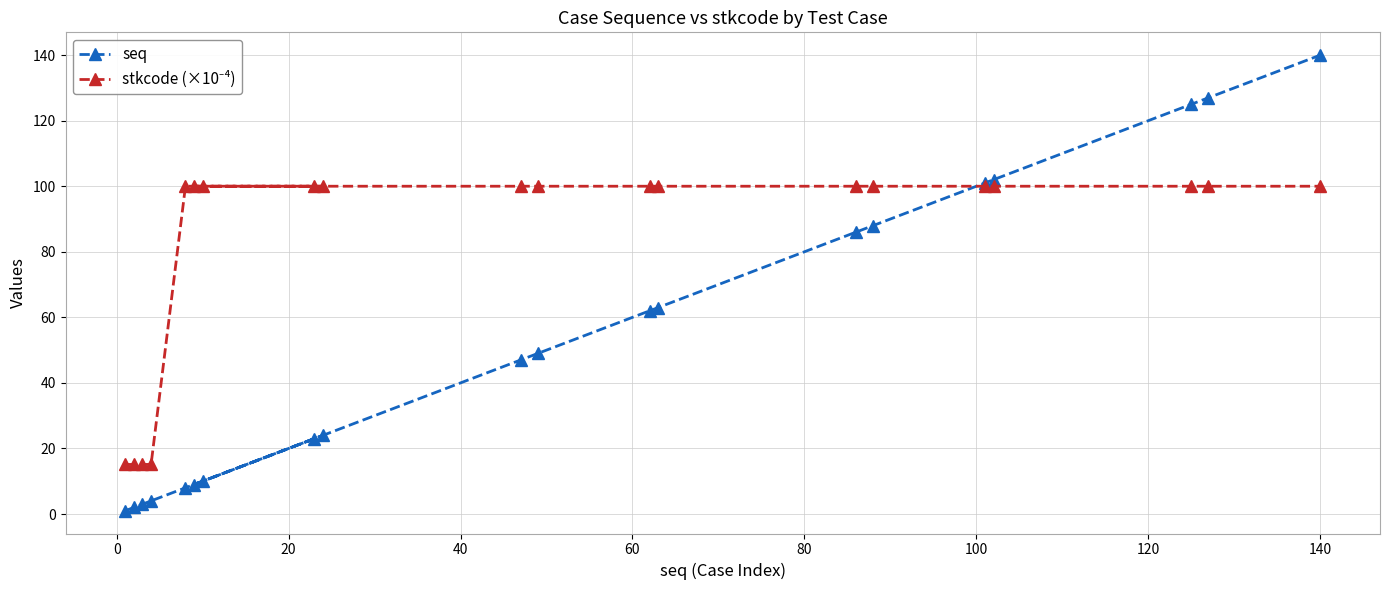

What is the value of the seq point at the 20th from the left?

140.0